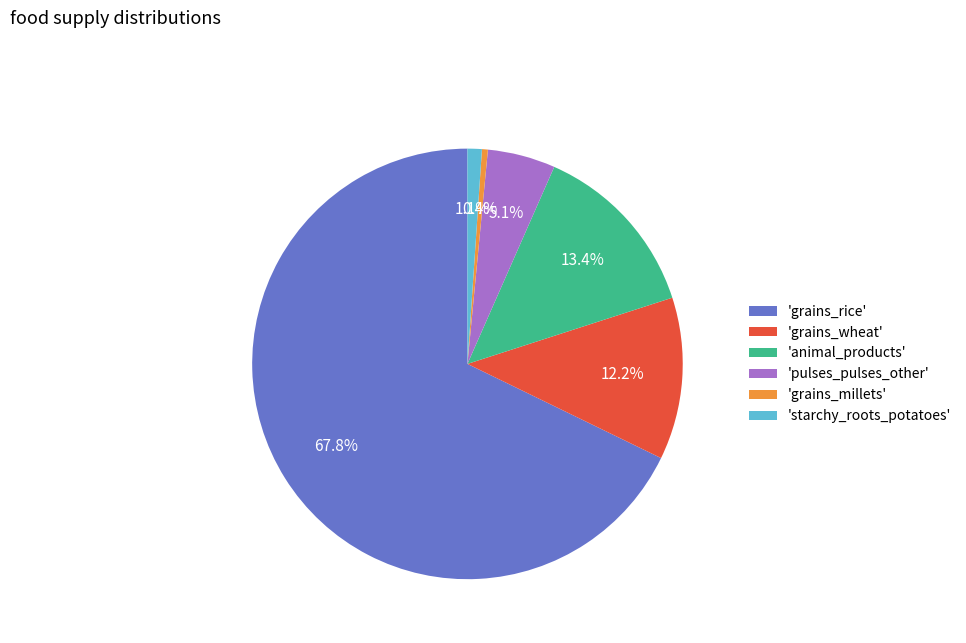

Which has a higher value, 'animal_products' or 'starchy_roots_potatoes'?

'animal_products'